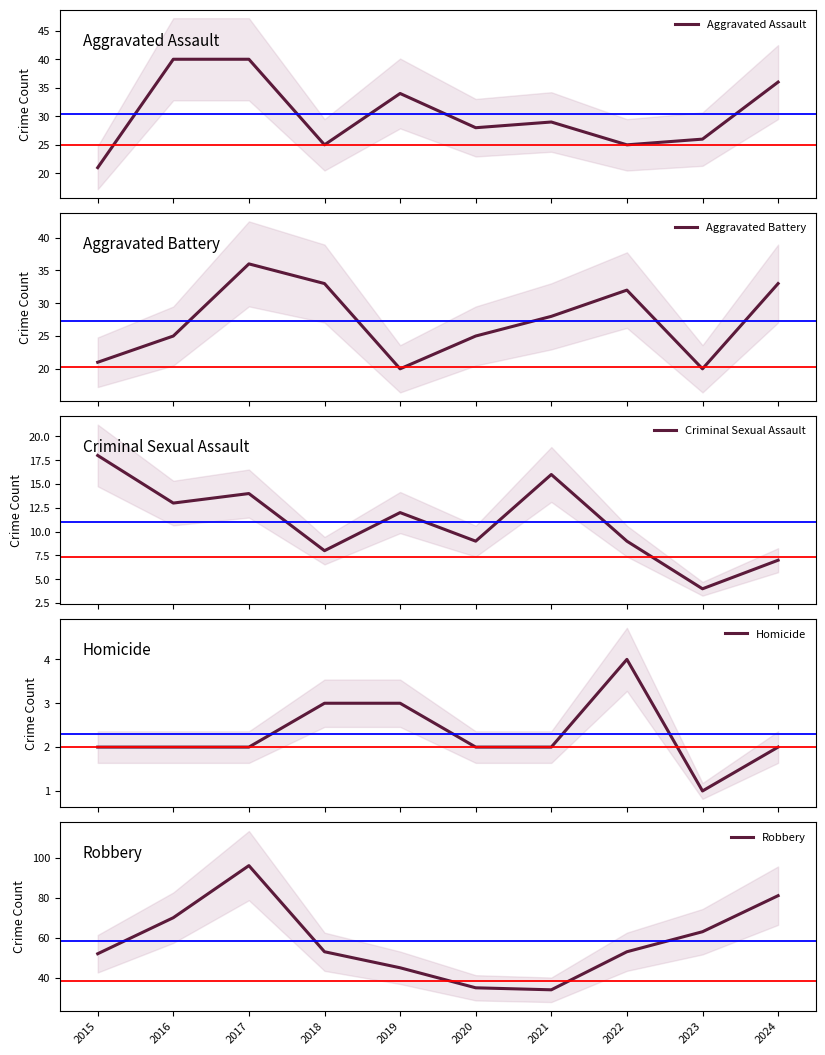

Where is Homicide nearest to the value 2?

2015